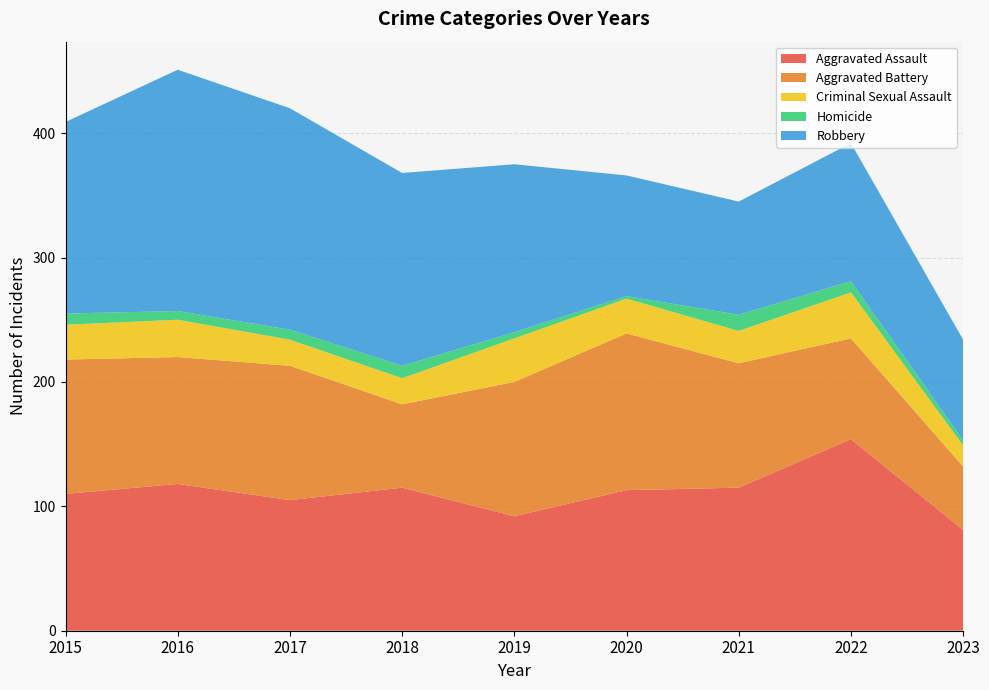

Reading right to left, extract all data points from this chart.

Aggravated Assault: 2023=81	2022=154	2021=115	2020=113	2019=92	2018=115	2017=105	2016=118	2015=110
Aggravated Battery: 2023=51	2022=81	2021=100	2020=126	2019=108	2018=67	2017=108	2016=102	2015=108
Criminal Sexual Assault: 2023=17	2022=37	2021=26	2020=28	2019=35	2018=21	2017=21	2016=30	2015=28
Homicide: 2023=4	2022=9	2021=13	2020=2	2019=5	2018=10	2017=8	2016=7	2015=9
Robbery: 2023=81	2022=111	2021=91	2020=97	2019=135	2018=155	2017=178	2016=194	2015=154